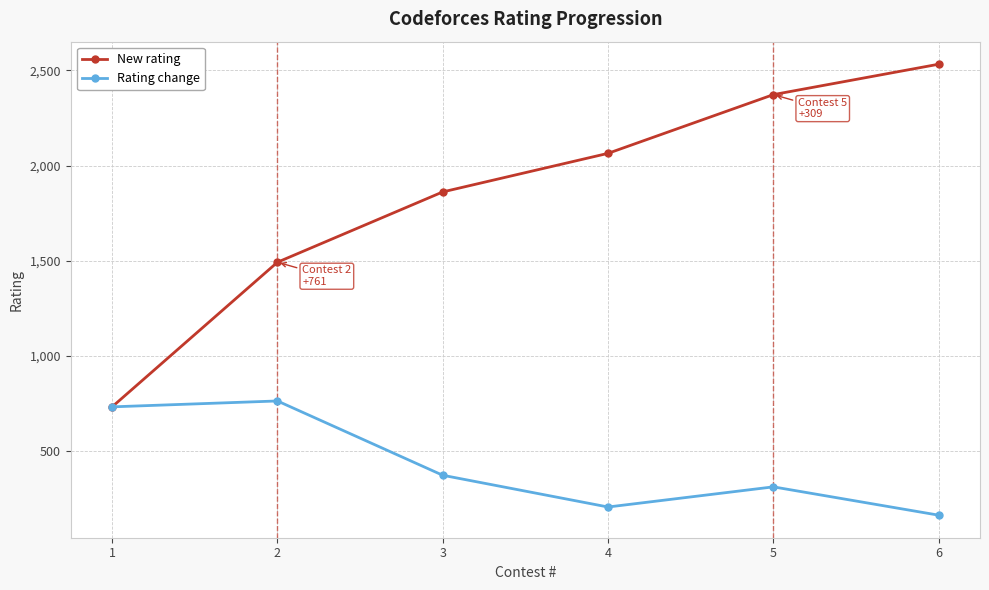

Read the New rating value at 5.

2373